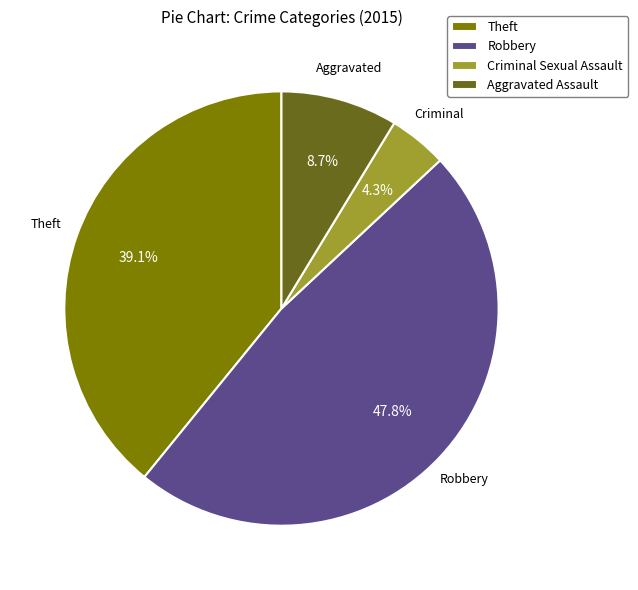

Do Theft and Aggravated Assault together represent more than half of the pie?

No